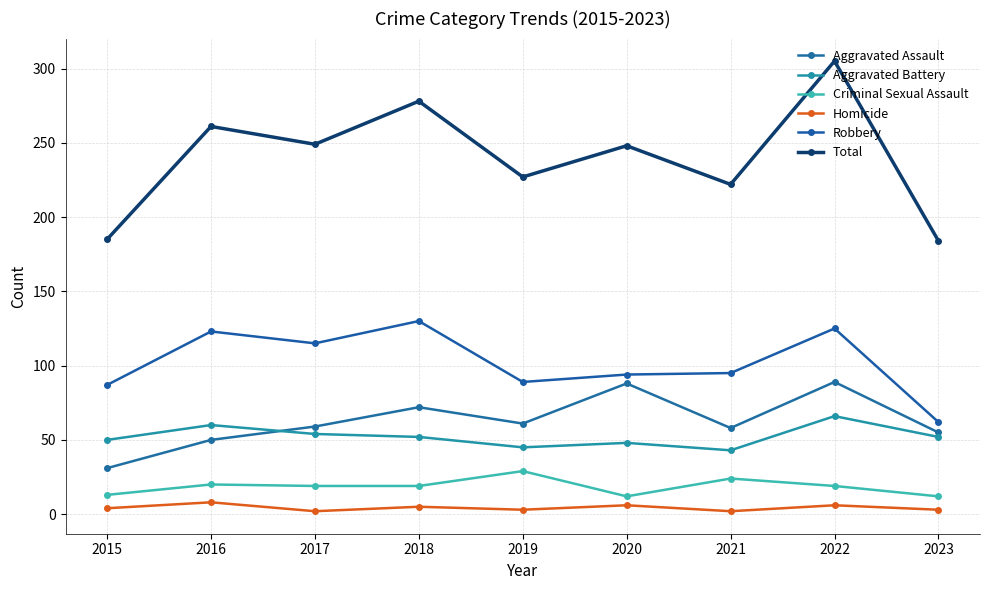

True or false: Total and Homicide cross at least once.

False